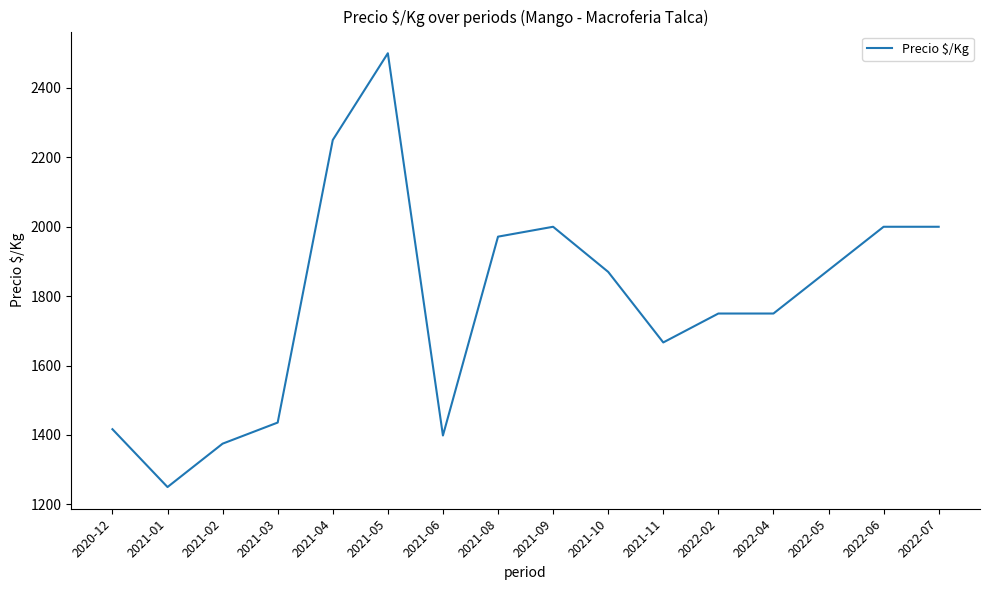

What is the approximate value at 2021-04?

2250.0